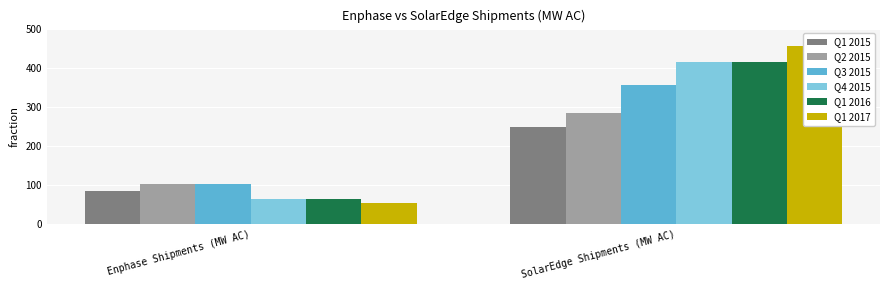

What is the maximum value shown in the chart?

455.0